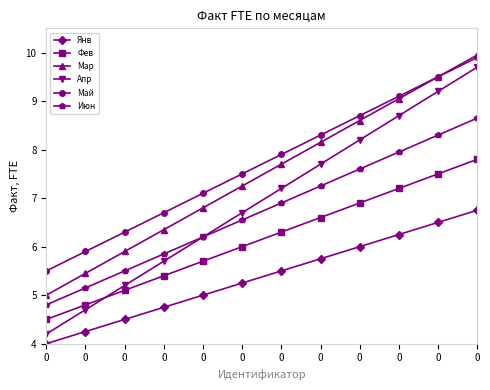

How many data points does each series have?

12